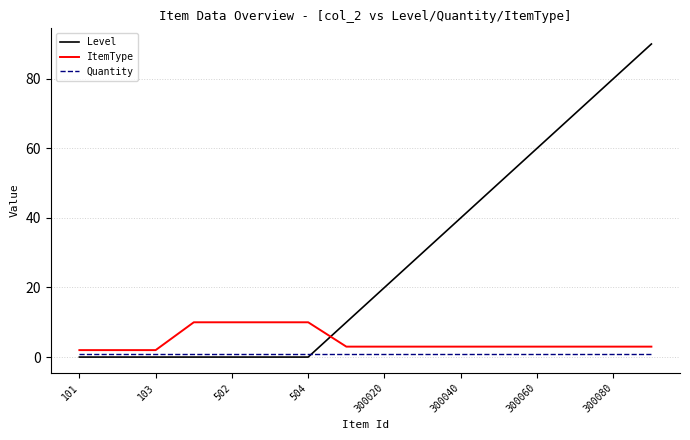

Which series has the widest spread of values?

Level